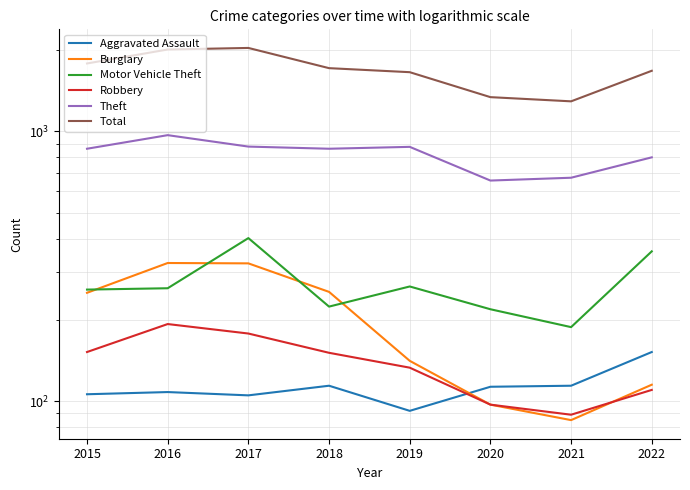

How many values in the Motor Vehicle Theft series exceed 262?

3